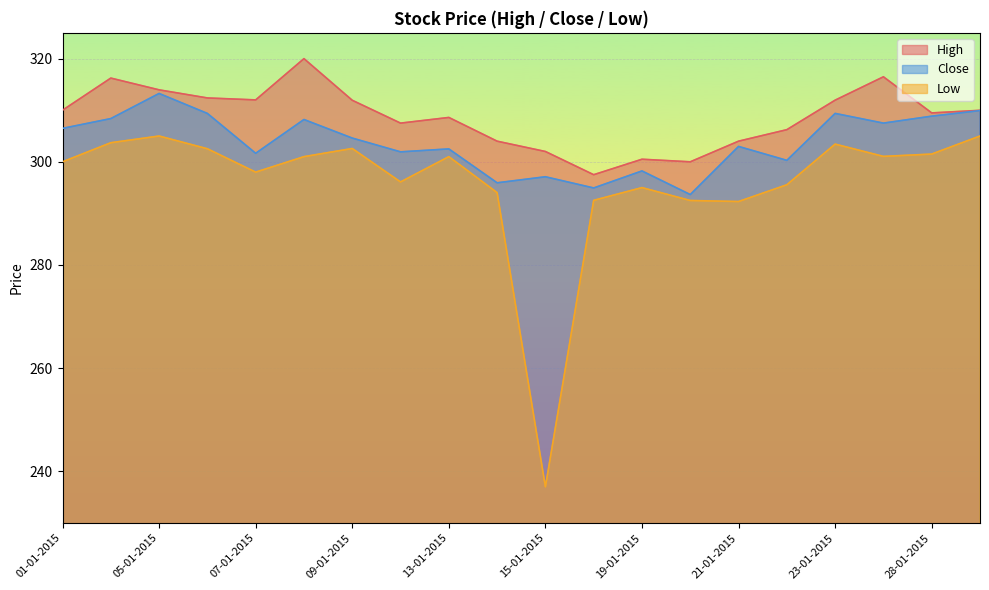

The Close series shows 133.1 at 20-01-2015. True or false?

False